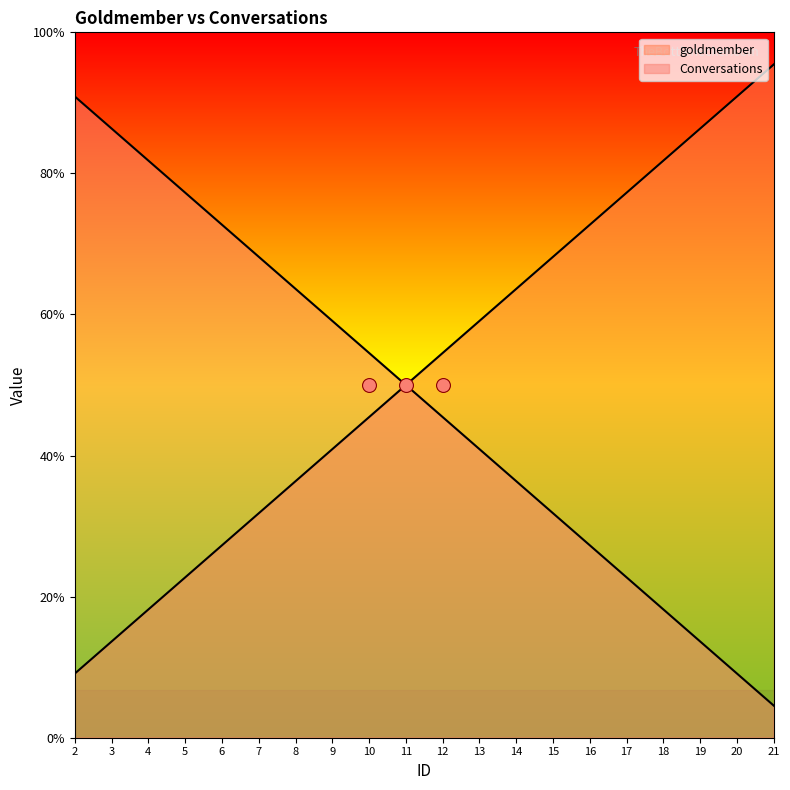

Which series reaches the minimum Y coordinate?

Conversations